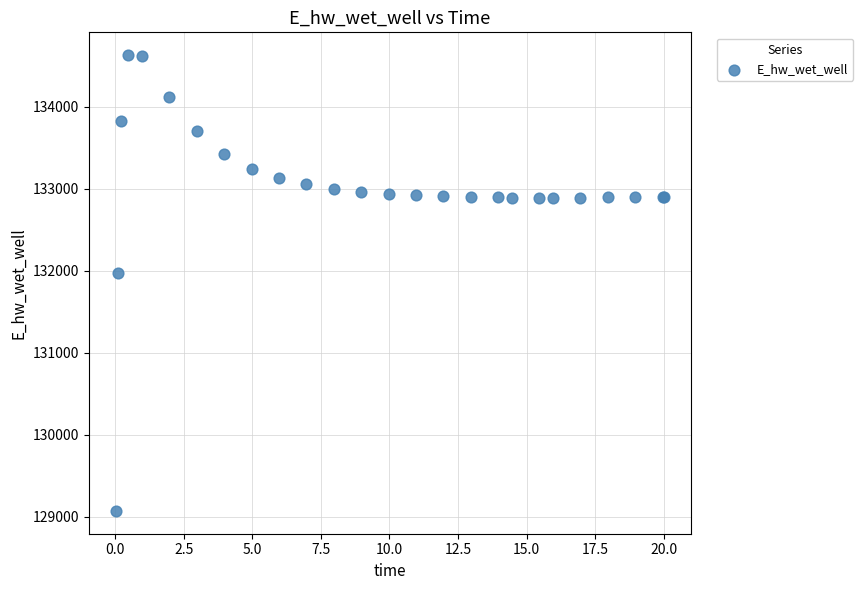

What Y value in the scatter plot is closest to 131849?

131970.2